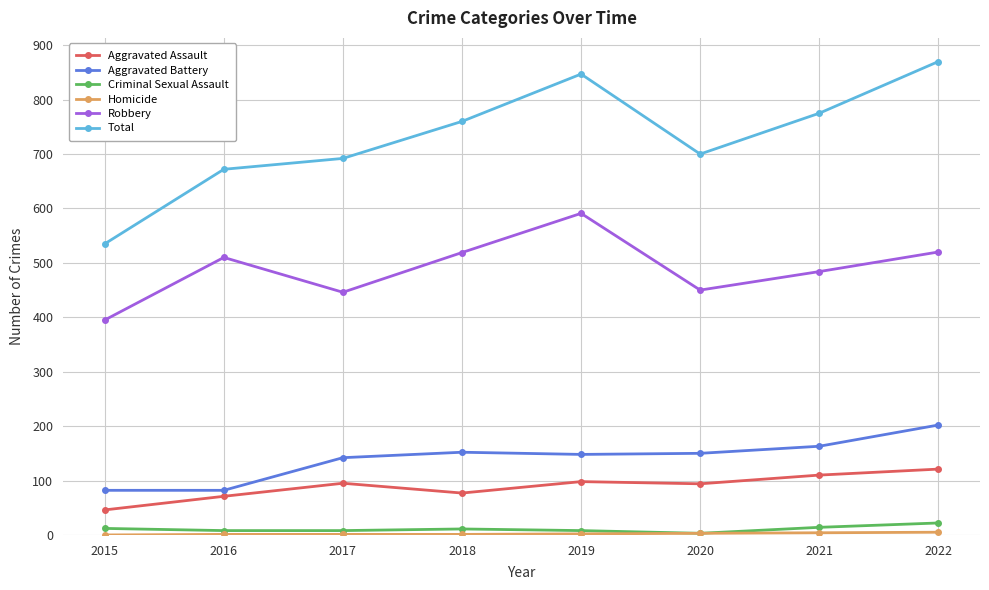

The value of Total at 2016 is 672. True or false?

True